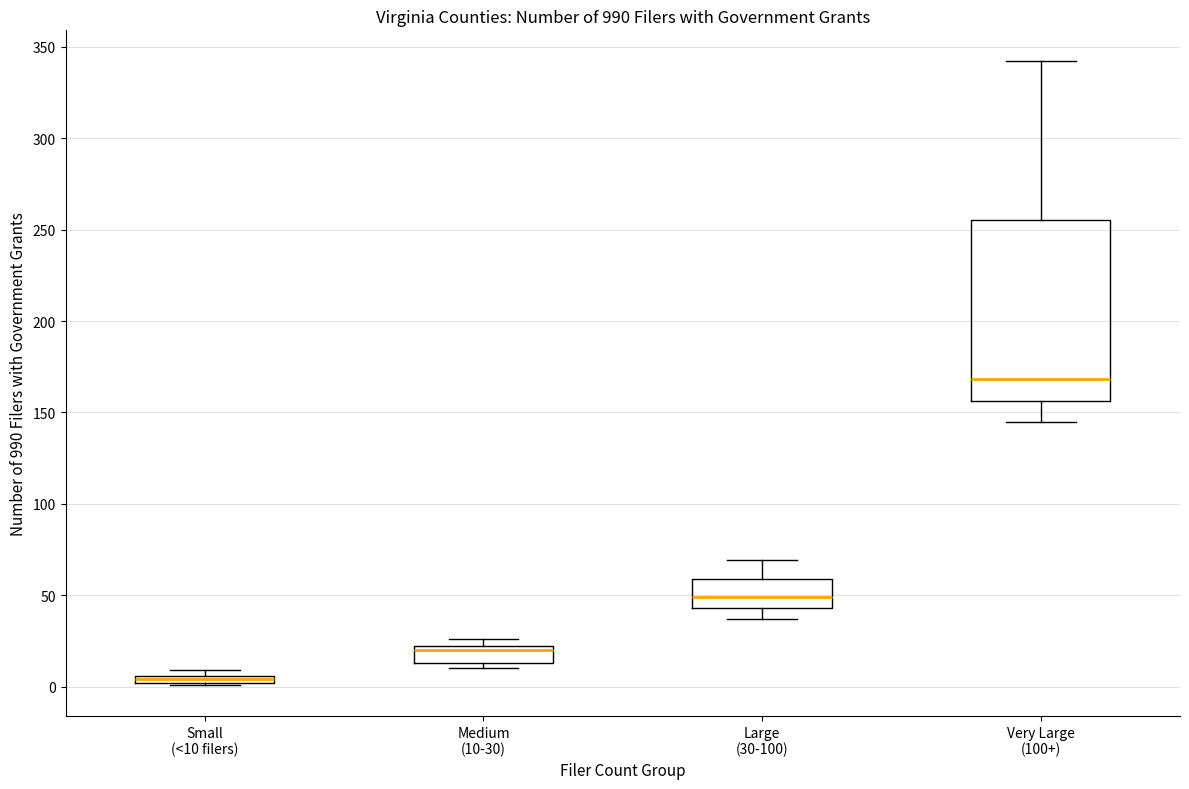

Which box has the highest median line?

Very Large (100+)